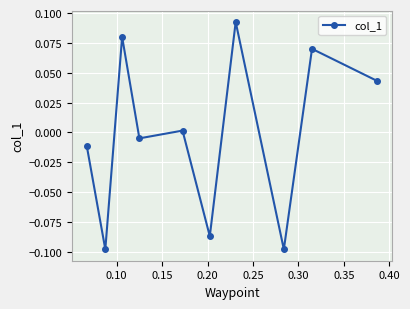

How many interior local valleys (lower than both neighbors) does the data have?

4